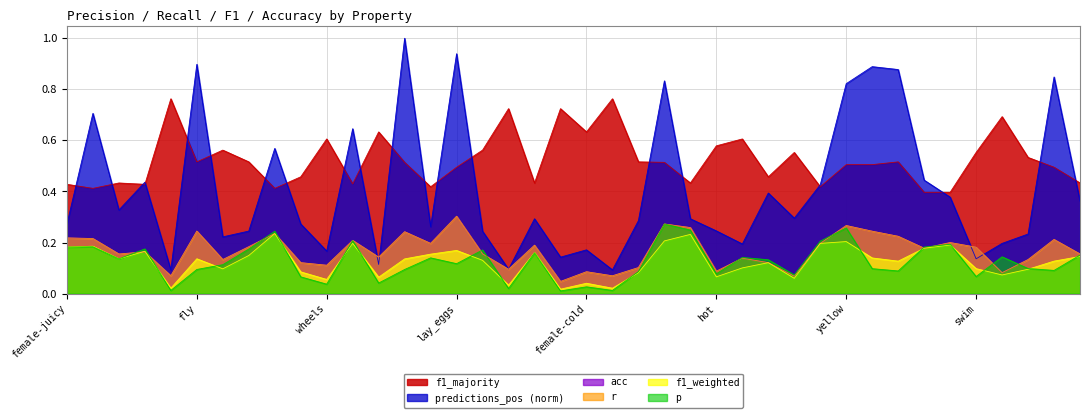

Reading left to right, transcribe all the data shown in this chart.

p: female-juicy=0.2	female-wings=0.2	sweet=0.1	juicy=0.2	round=0.0	fly=0.1	made_of_wood=0.1	female-black=0.2	wings=0.2	roll=0.1	wheels=0.0	female=0.2	cold=0.0	female-blue=0.1	female-green=0.1	lay_eggs=0.1	female-made_of_wood=0.2	square=0.0	female-red=0.2	female-square=0.0	female-cold=0.0	female-round=0.0	black=0.1	blue=0.3	female-sweet=0.2	hot=0.1	female-wheels=0.1	female-roll=0.1	female-swim=0.1	green=0.2	yellow=0.3	female-yellow=0.1	female-fly=0.1	dangerous=0.2	female-dangerous=0.2	swim=0.1	warm=0.1	used_in_cooking=0.1	female-lay_eggs=0.1	red=0.2
r: female-juicy=0.2	female-wings=0.2	sweet=0.2	juicy=0.2	round=0.1	fly=0.2	made_of_wood=0.1	female-black=0.2	wings=0.2	roll=0.1	wheels=0.1	female=0.2	cold=0.1	female-blue=0.2	female-green=0.2	lay_eggs=0.3	female-made_of_wood=0.2	square=0.1	female-red=0.2	female-square=0.0	female-cold=0.1	female-round=0.1	black=0.1	blue=0.3	female-sweet=0.3	hot=0.1	female-wheels=0.1	female-roll=0.1	female-swim=0.1	green=0.2	yellow=0.3	female-yellow=0.2	female-fly=0.2	dangerous=0.2	female-dangerous=0.2	swim=0.2	warm=0.1	used_in_cooking=0.1	female-lay_eggs=0.2	red=0.2
f1_weighted: female-juicy=0.2	female-wings=0.2	sweet=0.1	juicy=0.2	round=0.0	fly=0.1	made_of_wood=0.1	female-black=0.1	wings=0.2	roll=0.1	wheels=0.1	female=0.2	cold=0.1	female-blue=0.1	female-green=0.2	lay_eggs=0.2	female-made_of_wood=0.1	square=0.0	female-red=0.2	female-square=0.0	female-cold=0.0	female-round=0.0	black=0.1	blue=0.2	female-sweet=0.2	hot=0.1	female-wheels=0.1	female-roll=0.1	female-swim=0.1	green=0.2	yellow=0.2	female-yellow=0.1	female-fly=0.1	dangerous=0.2	female-dangerous=0.2	swim=0.1	warm=0.1	used_in_cooking=0.1	female-lay_eggs=0.1	red=0.1
acc: female-juicy=0.2	female-wings=0.2	sweet=0.2	juicy=0.2	round=0.1	fly=0.2	made_of_wood=0.1	female-black=0.2	wings=0.2	roll=0.1	wheels=0.1	female=0.2	cold=0.1	female-blue=0.2	female-green=0.2	lay_eggs=0.3	female-made_of_wood=0.2	square=0.1	female-red=0.2	female-square=0.0	female-cold=0.1	female-round=0.1	black=0.1	blue=0.3	female-sweet=0.3	hot=0.1	female-wheels=0.1	female-roll=0.1	female-swim=0.1	green=0.2	yellow=0.3	female-yellow=0.2	female-fly=0.2	dangerous=0.2	female-dangerous=0.2	swim=0.2	warm=0.1	used_in_cooking=0.1	female-lay_eggs=0.2	red=0.2
f1_majority: female-juicy=0.4	female-wings=0.4	sweet=0.4	juicy=0.4	round=0.8	fly=0.5	made_of_wood=0.6	female-black=0.5	wings=0.4	roll=0.5	wheels=0.6	female=0.4	cold=0.6	female-blue=0.5	female-green=0.4	lay_eggs=0.5	female-made_of_wood=0.6	square=0.7	female-red=0.4	female-square=0.7	female-cold=0.6	female-round=0.8	black=0.5	blue=0.5	female-sweet=0.4	hot=0.6	female-wheels=0.6	female-roll=0.5	female-swim=0.6	green=0.4	yellow=0.5	female-yellow=0.5	female-fly=0.5	dangerous=0.4	female-dangerous=0.4	swim=0.6	warm=0.7	used_in_cooking=0.5	female-lay_eggs=0.5	red=0.4
predictions_pos_norm: female-juicy=0.3	female-wings=0.7	sweet=0.3	juicy=0.4	round=0.1	fly=0.9	made_of_wood=0.2	female-black=0.2	wings=0.6	roll=0.3	wheels=0.2	female=0.6	cold=0.1	female-blue=1.0	female-green=0.3	lay_eggs=0.9	female-made_of_wood=0.2	square=0.1	female-red=0.3	female-square=0.1	female-cold=0.2	female-round=0.1	black=0.3	blue=0.8	female-sweet=0.3	hot=0.2	female-wheels=0.2	female-roll=0.4	female-swim=0.3	green=0.4	yellow=0.8	female-yellow=0.9	female-fly=0.9	dangerous=0.4	female-dangerous=0.4	swim=0.1	warm=0.2	used_in_cooking=0.2	female-lay_eggs=0.8	red=0.4